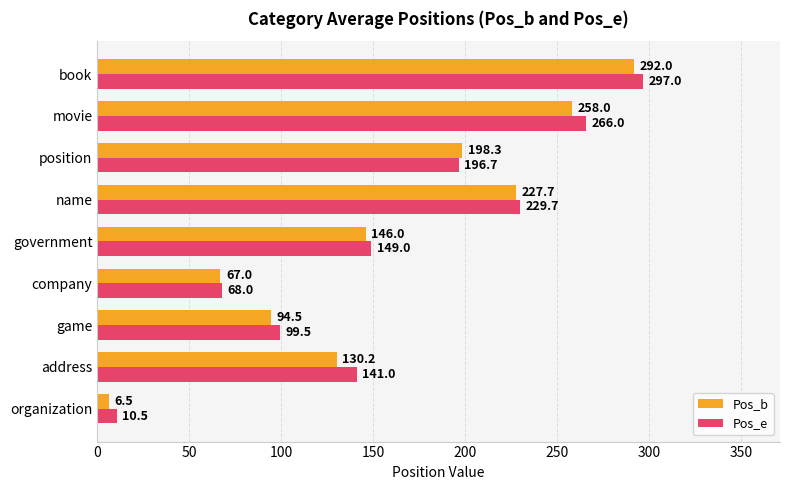

What is the average value of the Pos_b series?

157.8